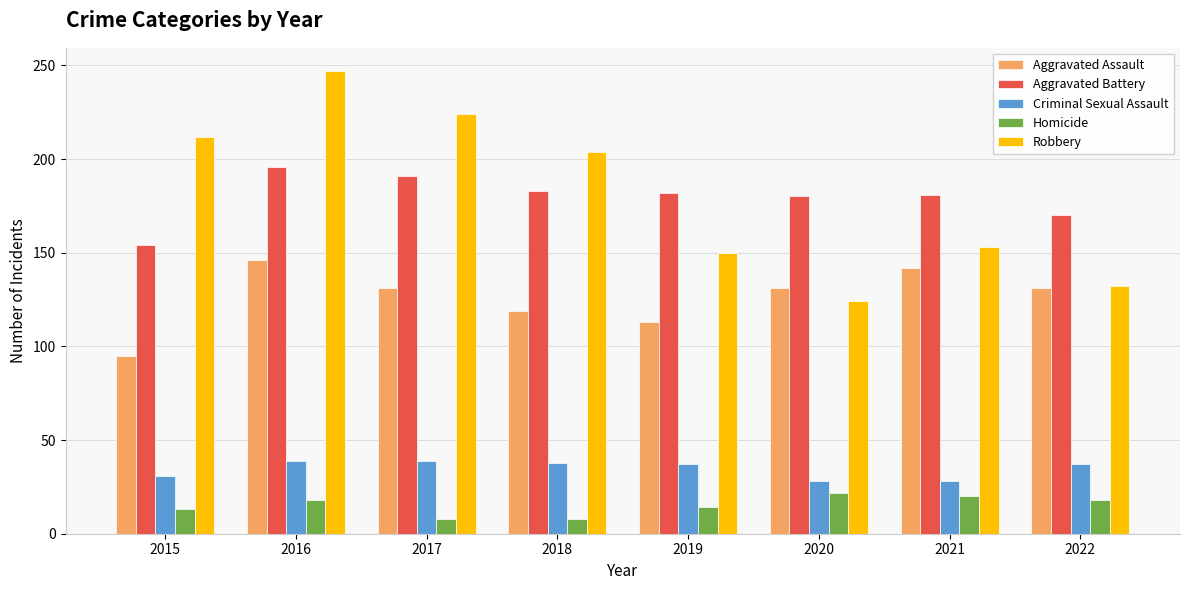

Between 2016 and 2022, which series saw the biggest shift?

Robbery